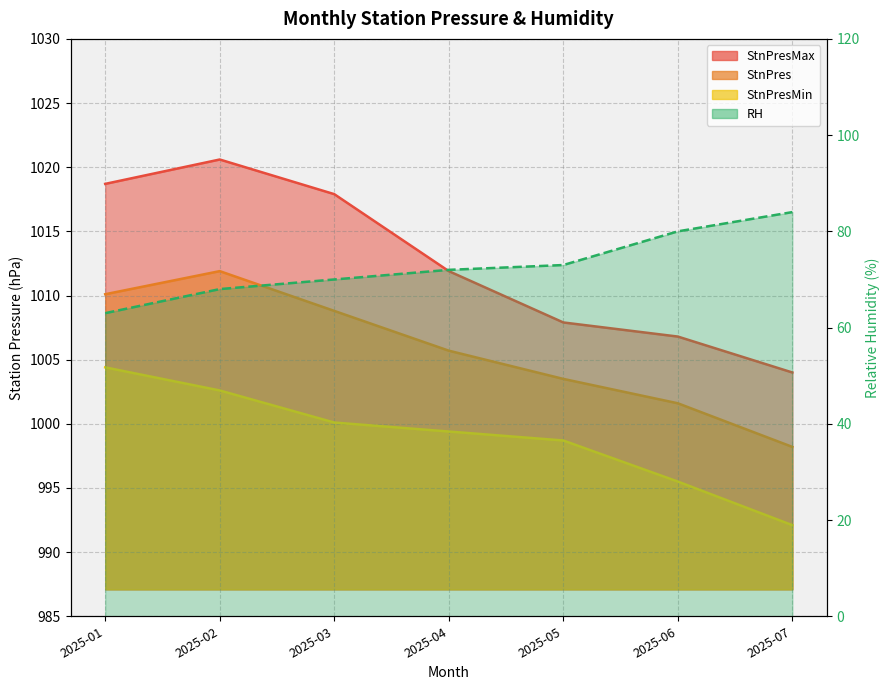

How many lines are shown in the chart?

4